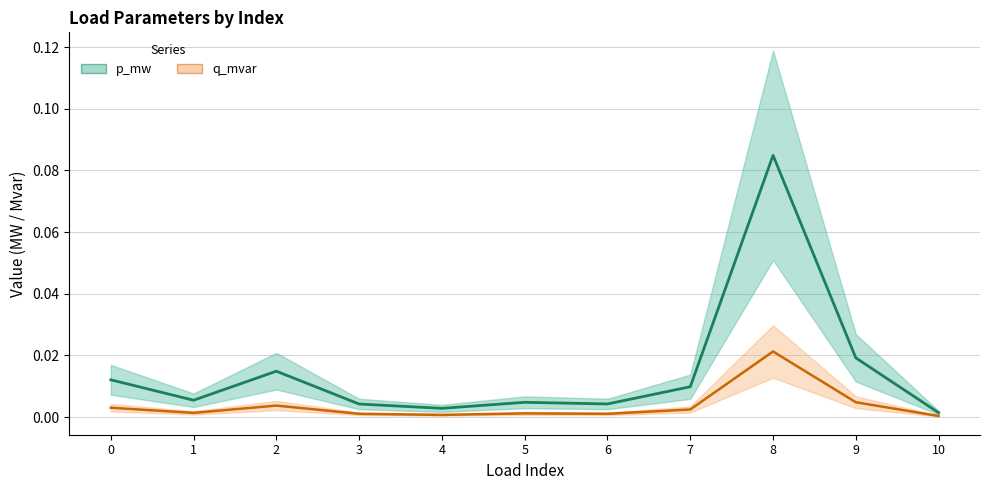

At which category is the sum across all series the highest?

8